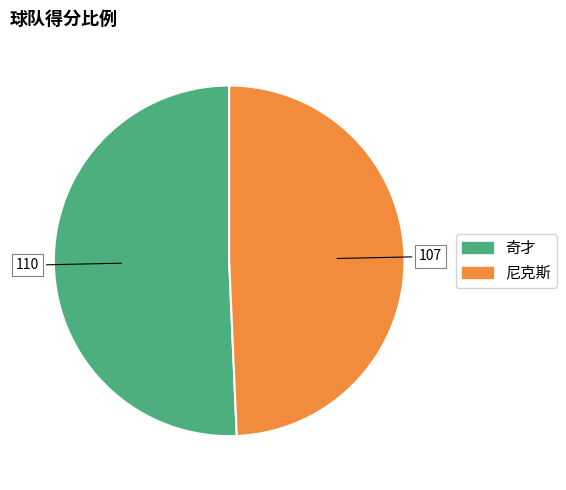

Combined, do 尼克斯 and 奇才 account for over 50%?

Yes